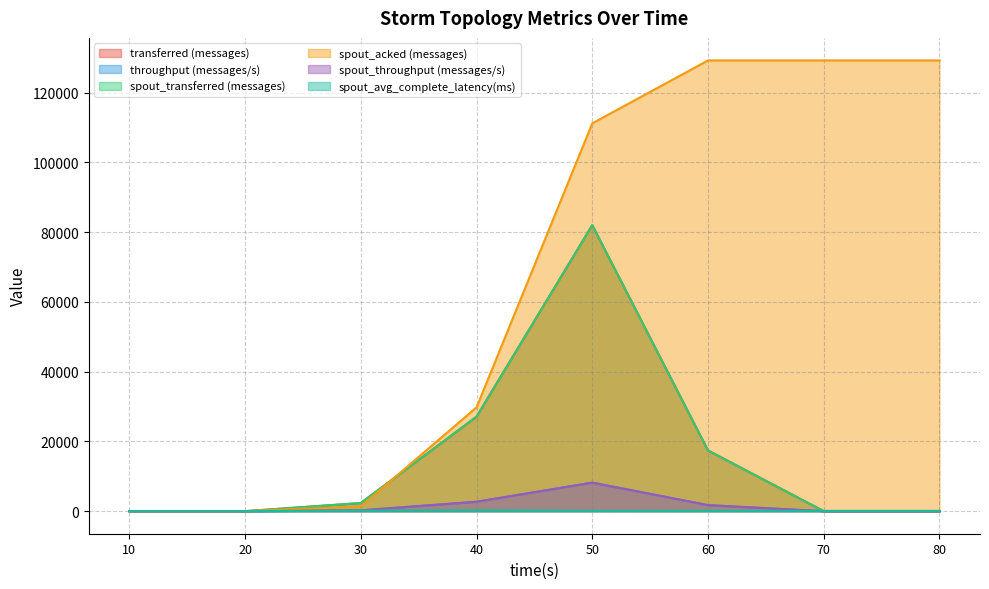

Does the chart display data point markers on the line(s)?

No